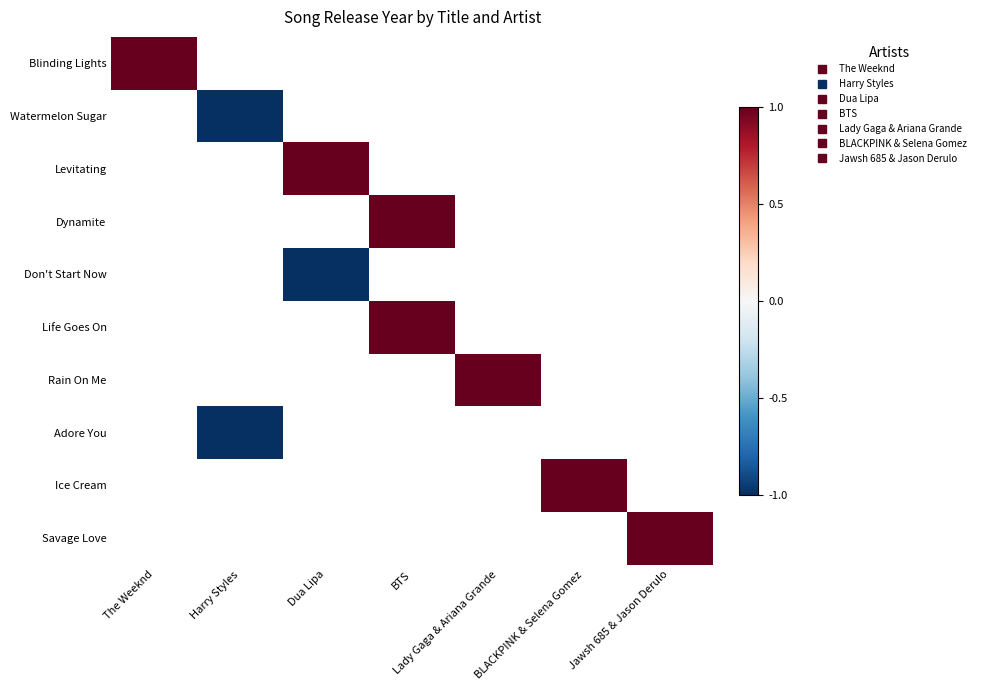

Count the number of categories in the chart.

7